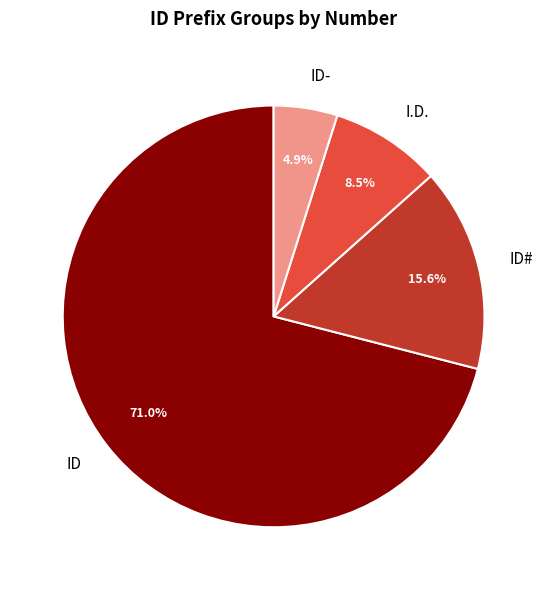

Is the sum of ID and ID- greater than half?

Yes